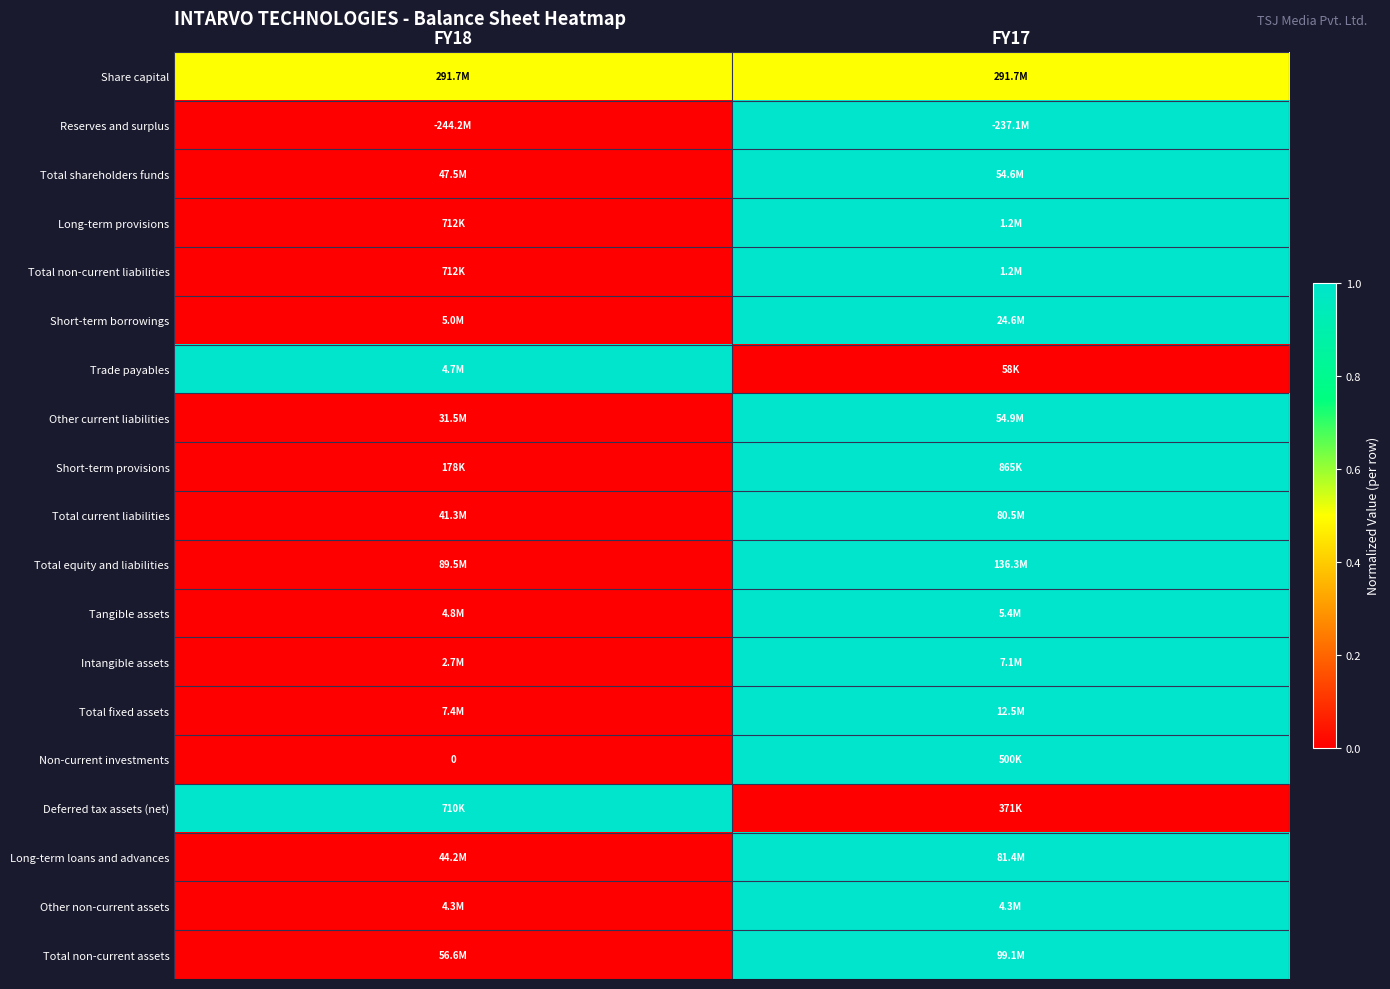

The value of Non-current investments at FY18 is 0.4. True or false?

False